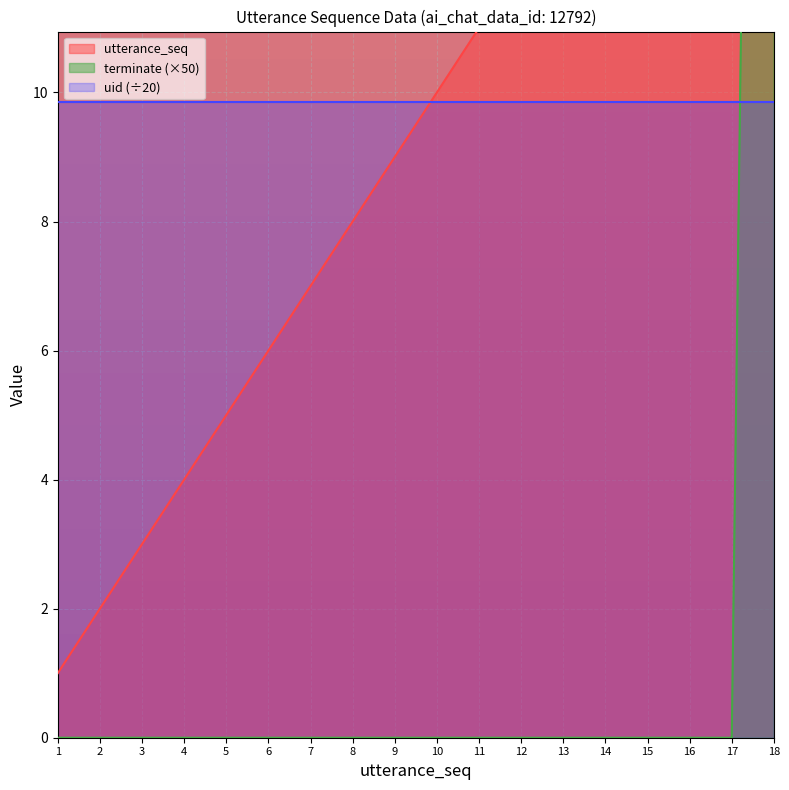

How many data points does each series have?

18